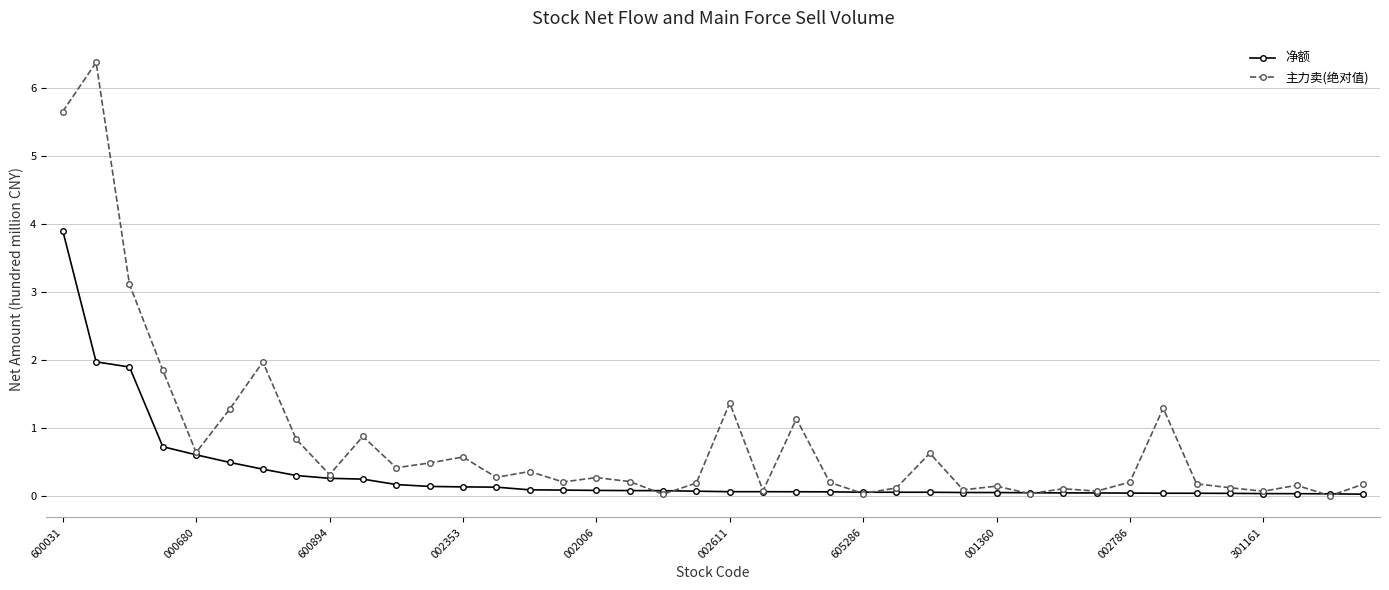

Which series has the largest total across all categories?

主力卖(绝对值)